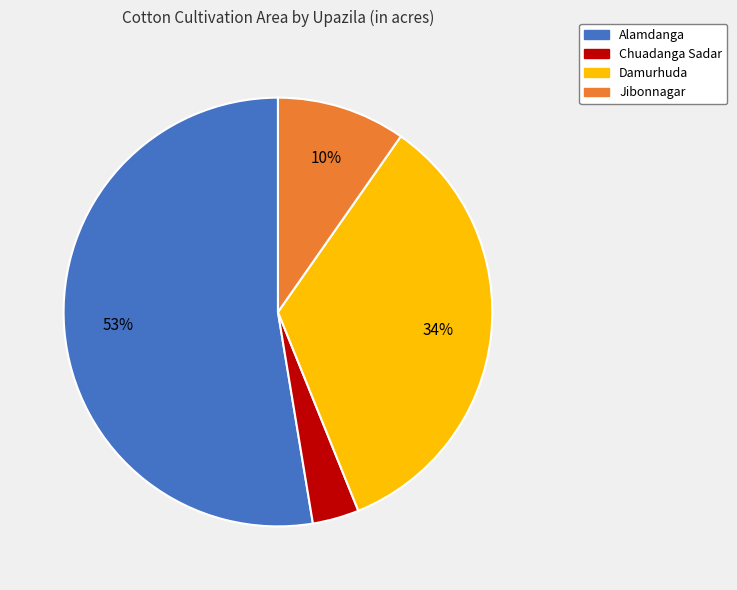

Combined, do Jibonnagar and Chuadanga Sadar account for over 50%?

No